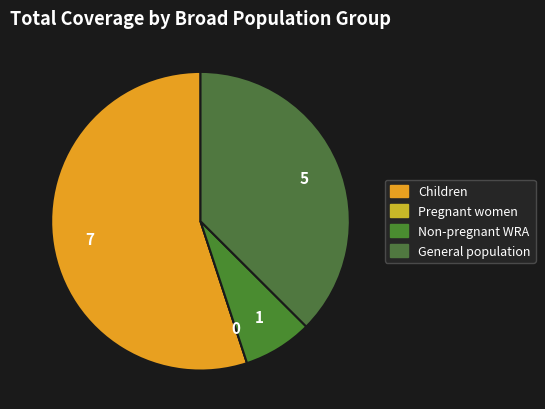

Is Non-pregnant WRA the majority of the pie?

No